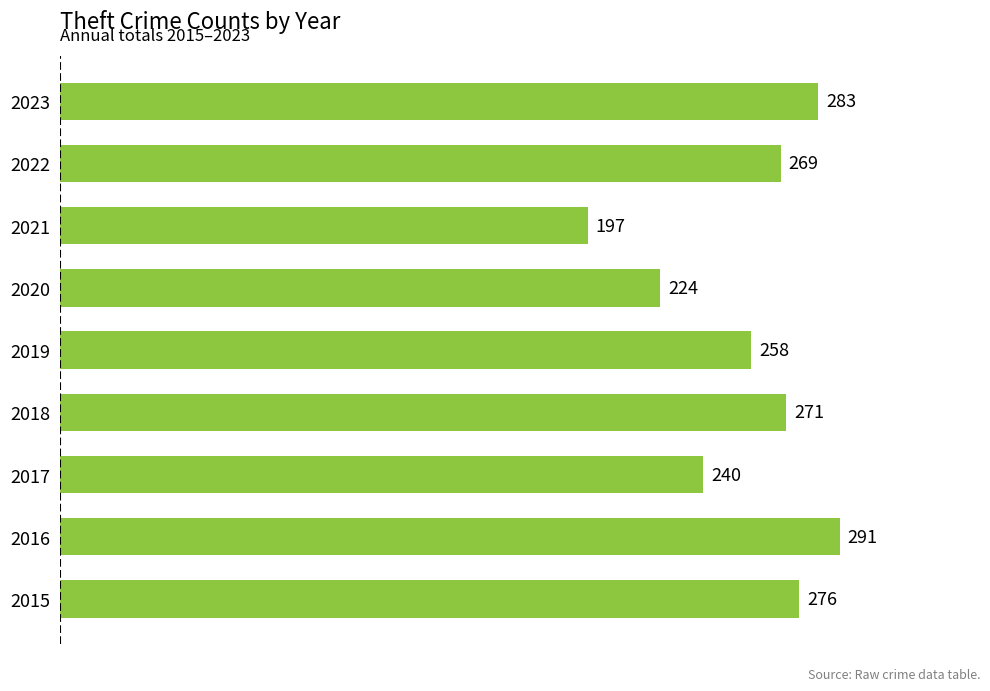

Where is the data nearest to the value 244?

2017